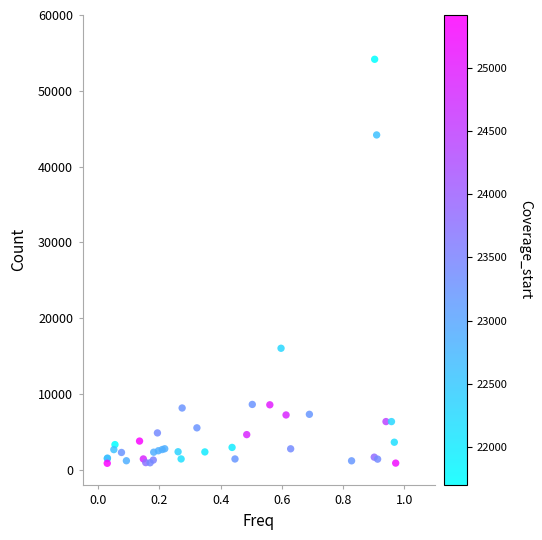

What Y value in the scatter plot is closest to 27492?

16012